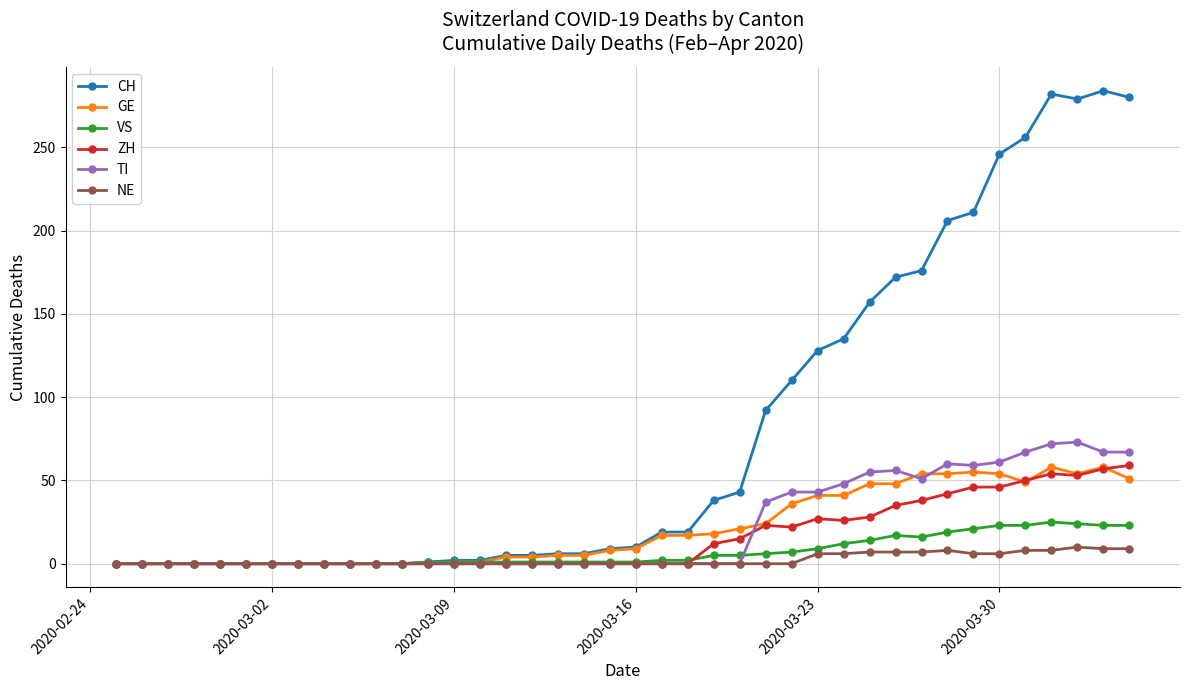

What are all the series names shown in the legend?

CH, GE, VS, ZH, TI, NE